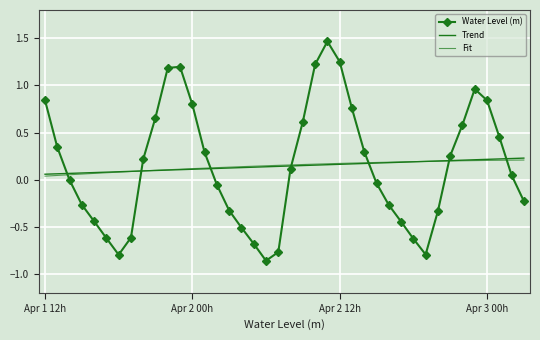

What is the difference between the maximum and minimum values in the Fit series?

0.2